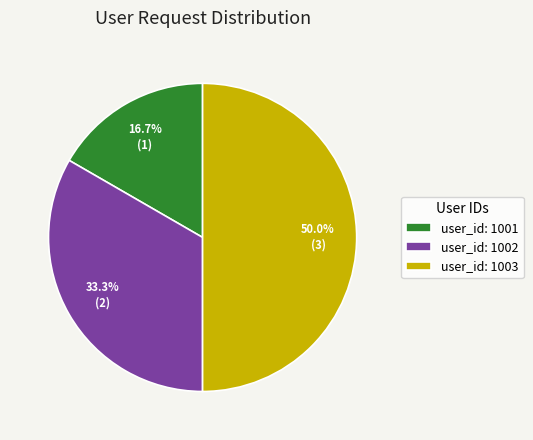

Between user_id: 1001 and user_id: 1002, which is larger?

user_id: 1002